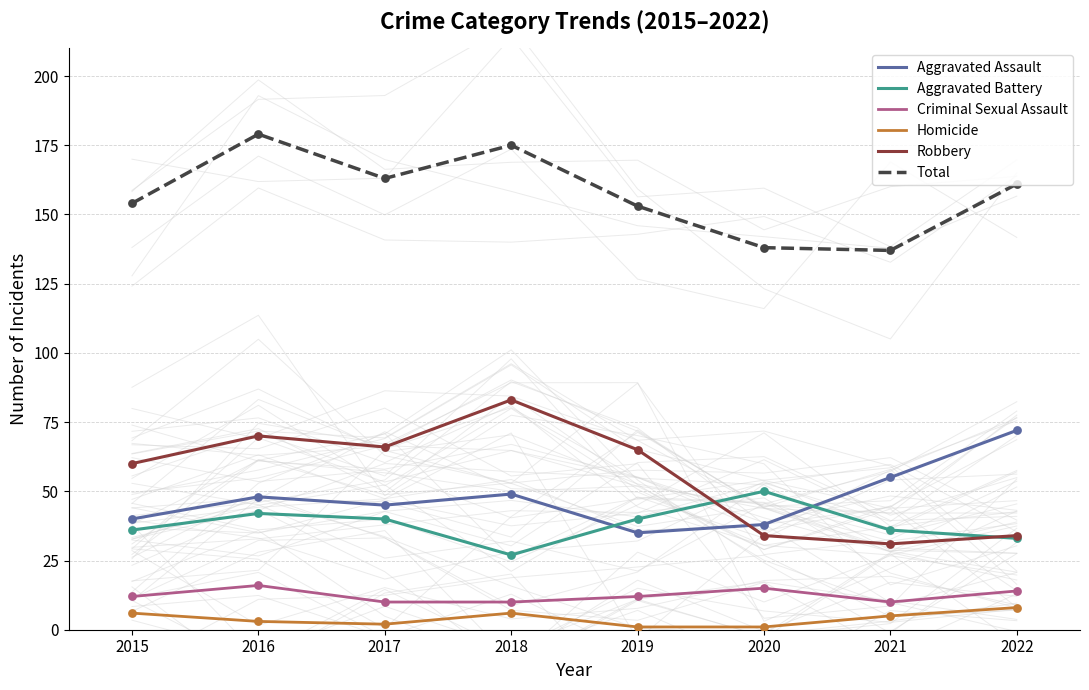

Which series contains the highest Y value?

Total